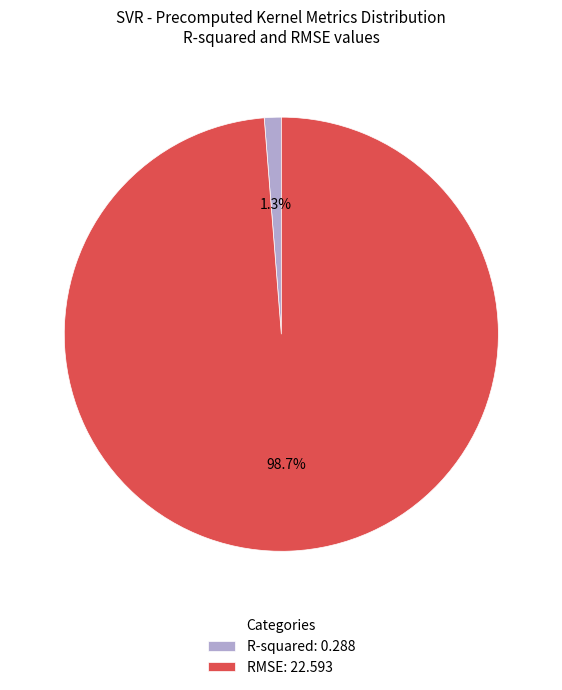

Do R-squared and RMSE together represent more than half of the pie?

Yes